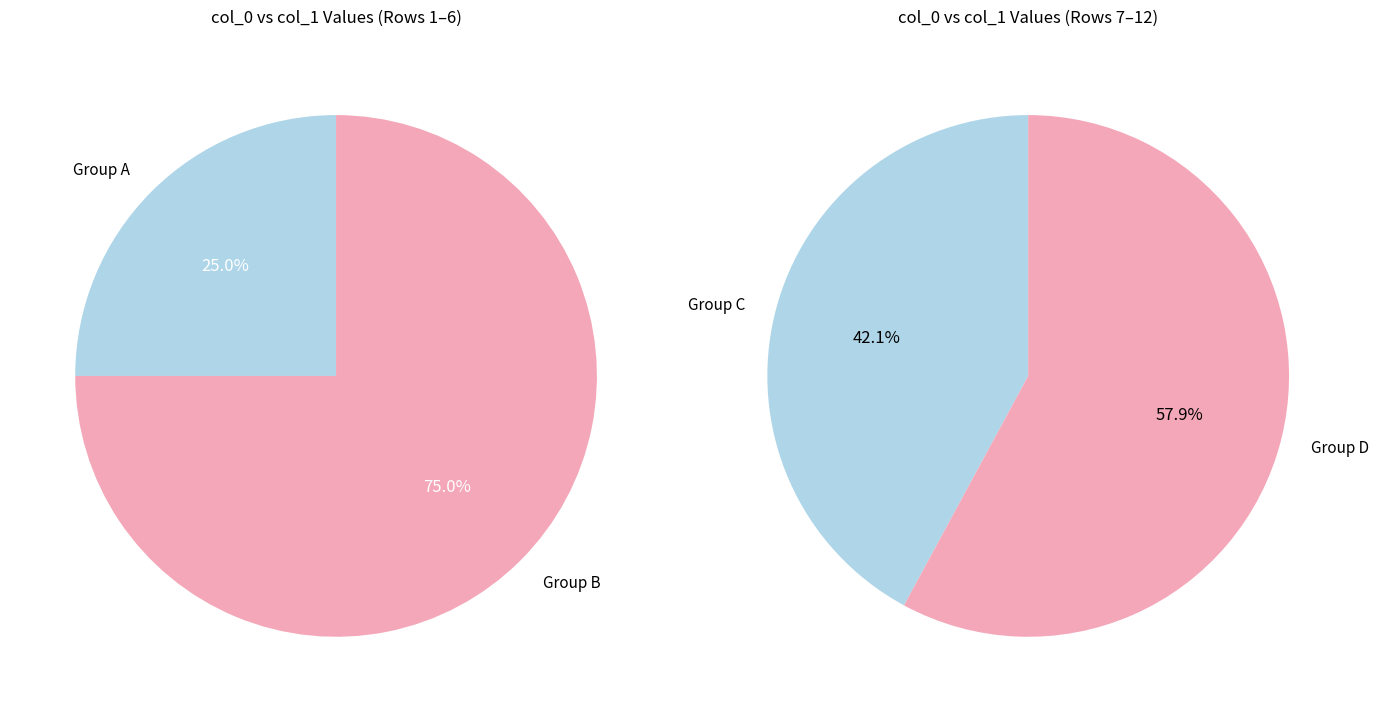

Is it true that 3 is 6% of the pie?

False